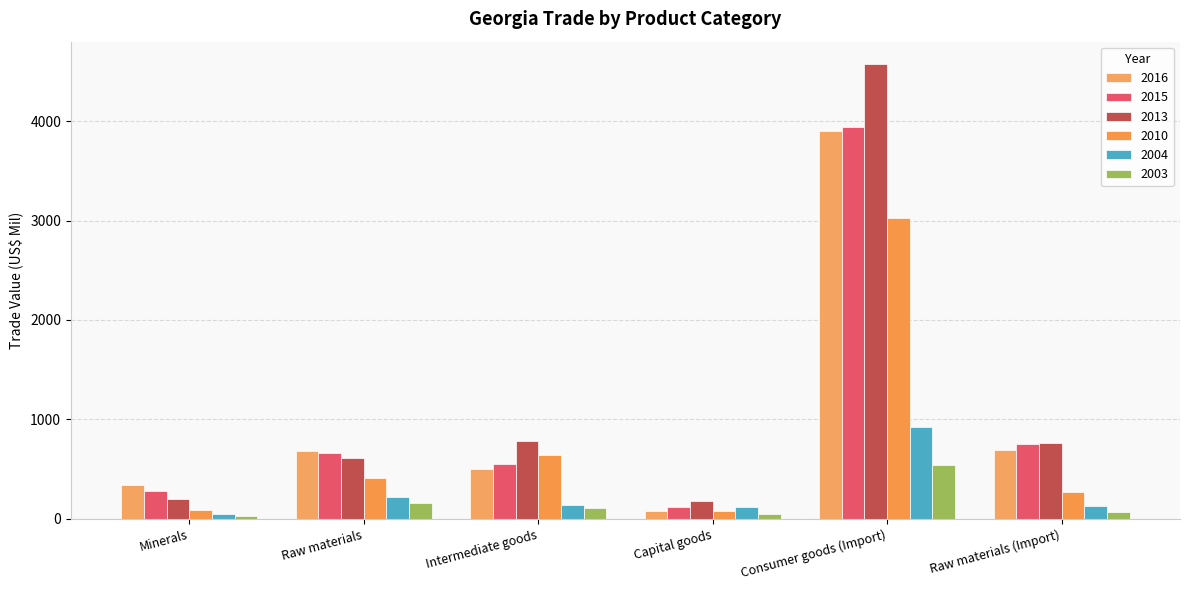

How many data points in 2013 are less than 761?

3